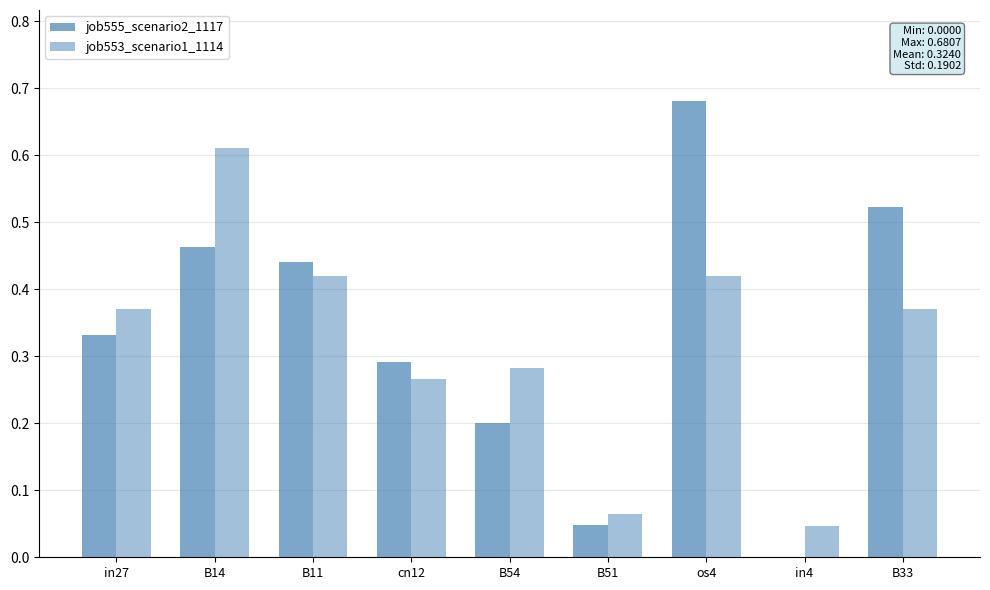

How many categories are shown in the chart?

9